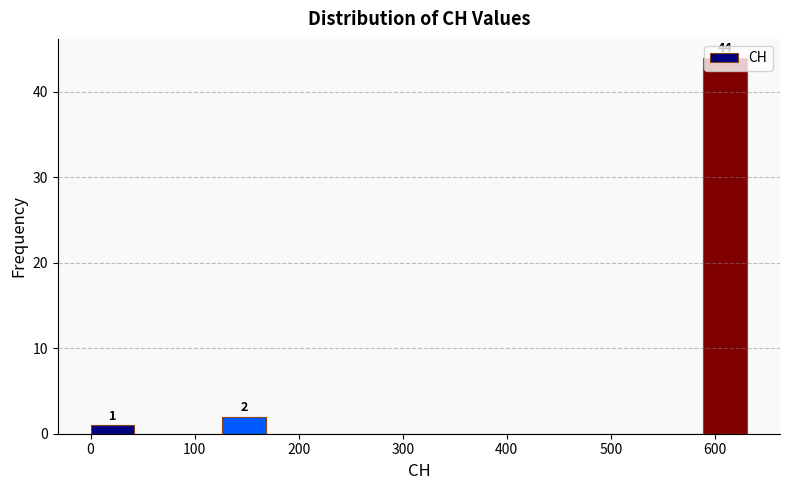

Which range on the x-axis has the tallest bar?

590 to 630